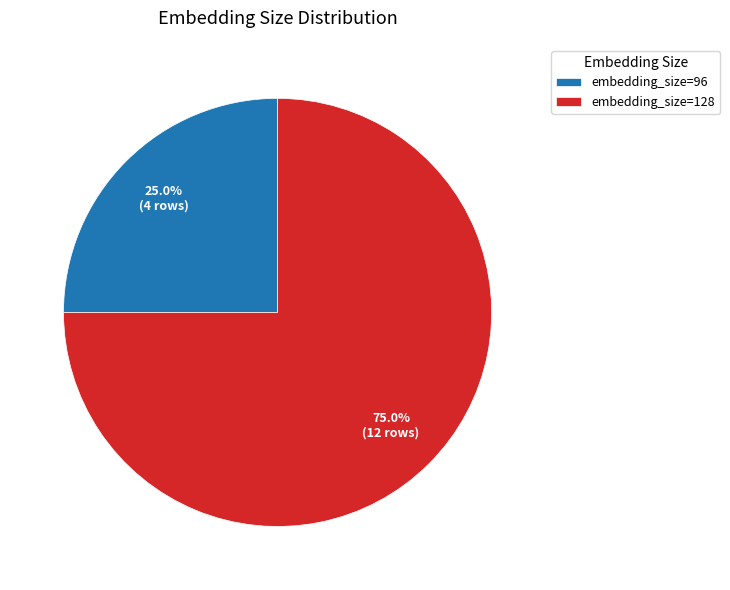

What percentage is NOT represented by embedding_size=128?

25.0%